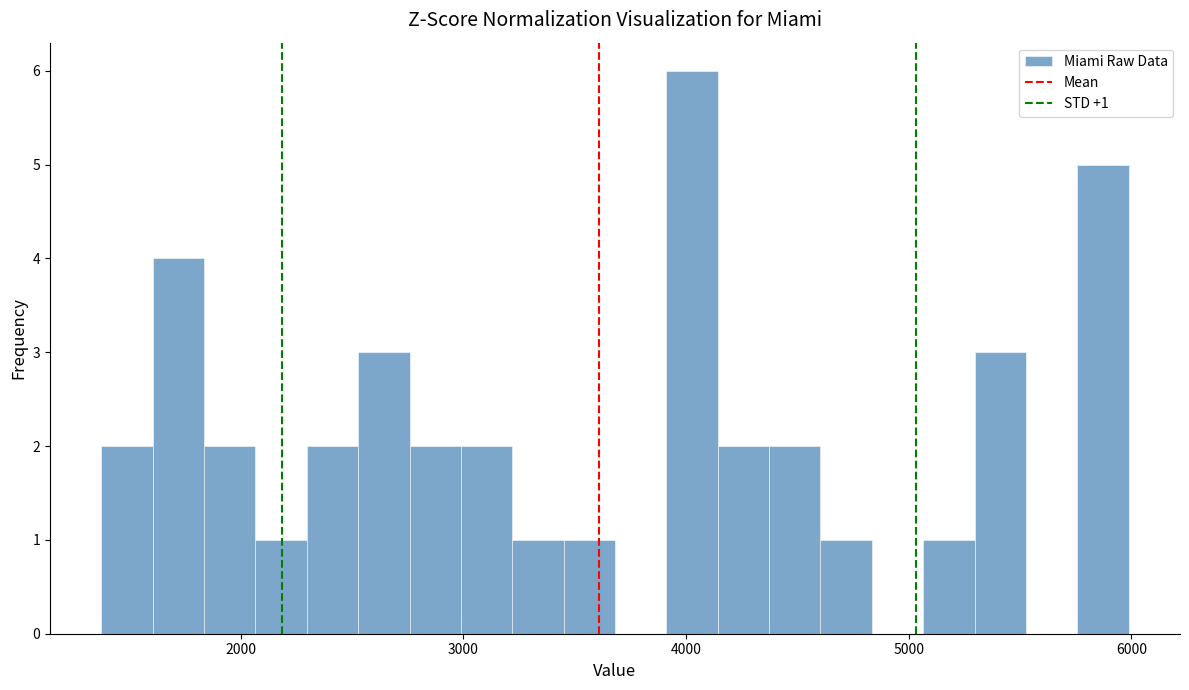

Around what value on the x-axis is the tallest bar? Give the approximate position of its centre, as read against the axis.

4000